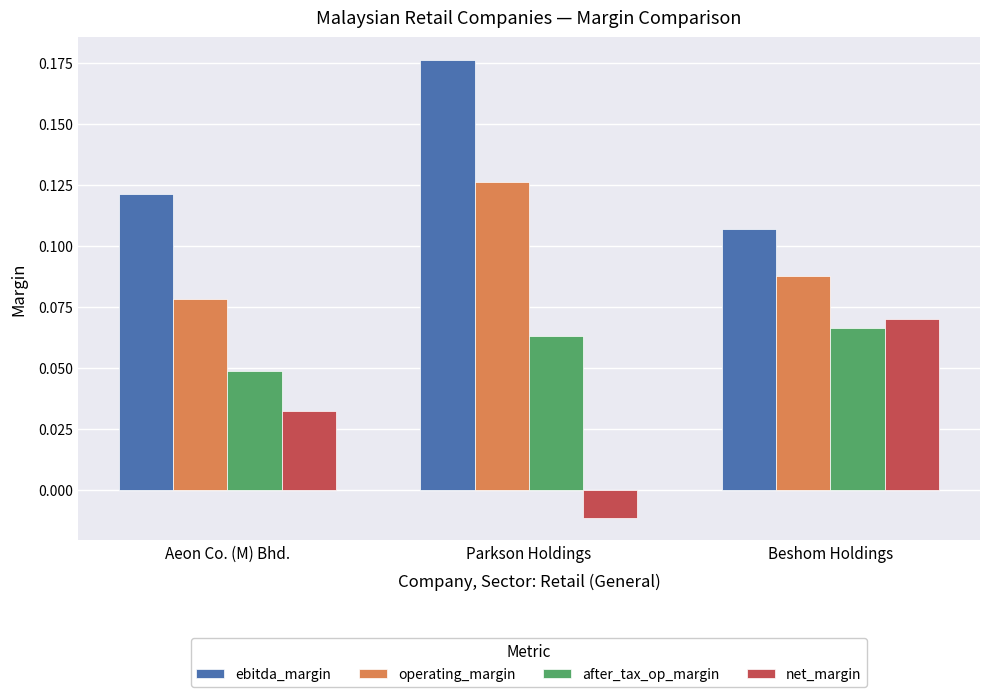

How many bars are there in total?

12